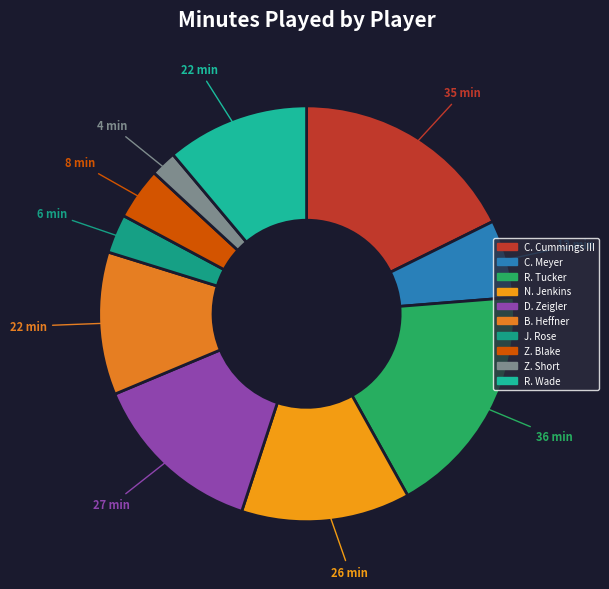

How many slices are in this pie chart?

10